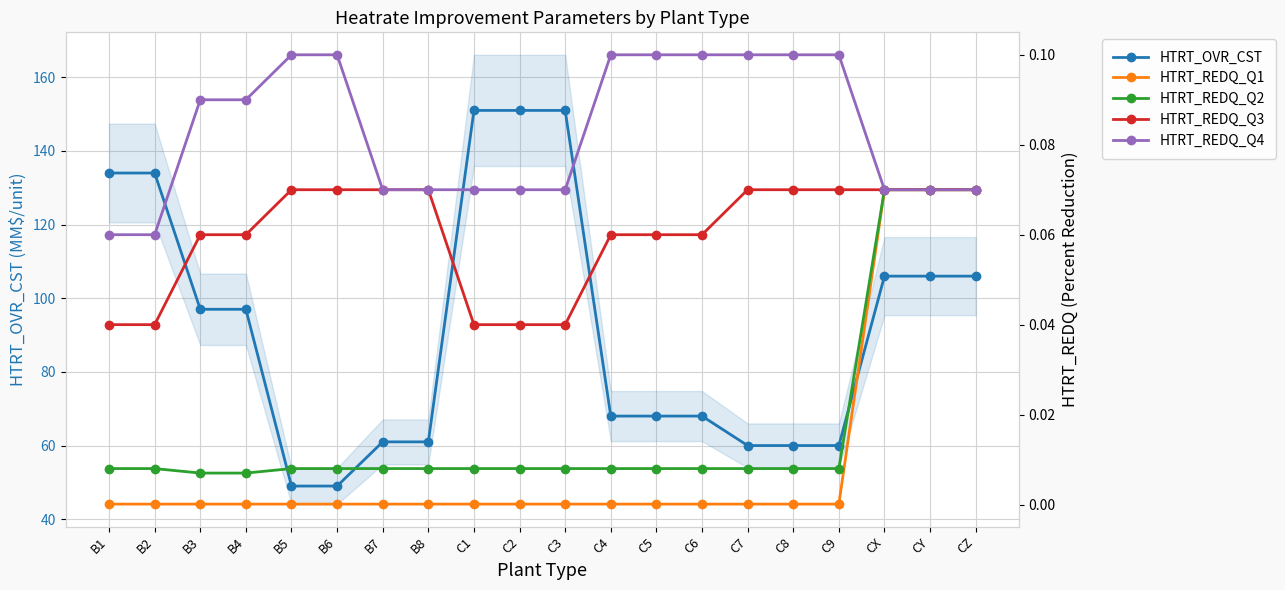

What is the total value across all series at B4?

97.2